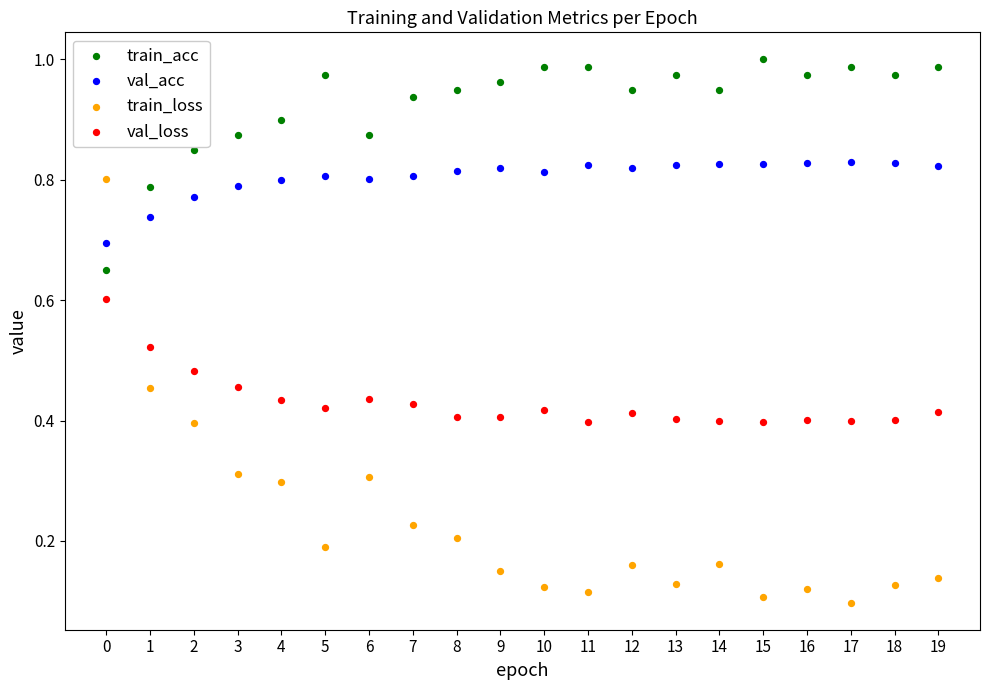

Which series has the widest spread of Y values?

train_loss